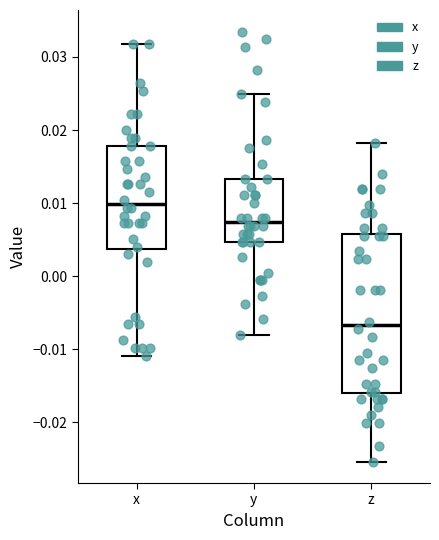

Where is the upper edge of the box for y on the y-axis? The values are not printed on the chart, so give them approximately, as read against the axis.

0.013